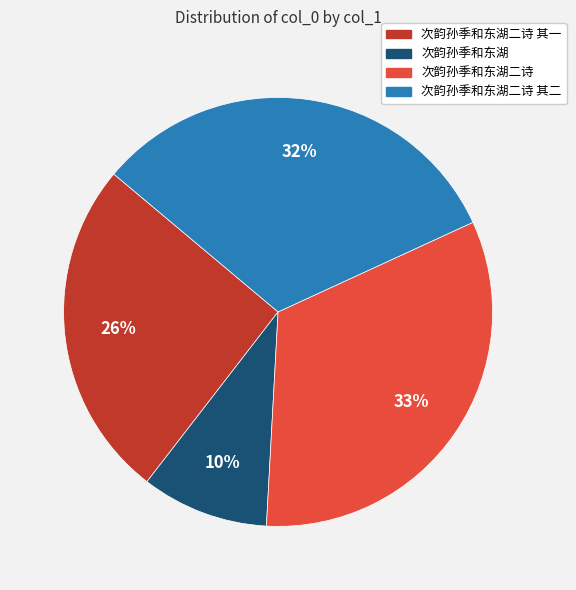

Does any single category account for the majority?

No